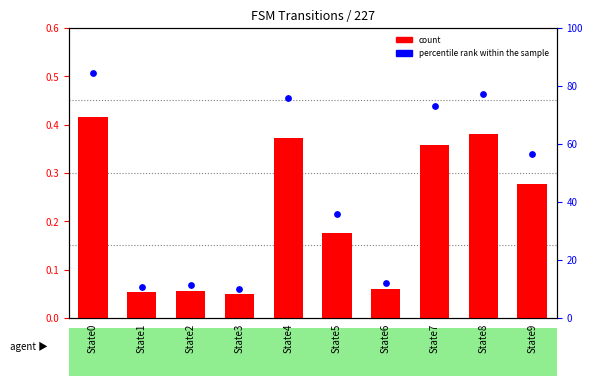

Which series has the largest total across all categories?

percentile rank within the sample